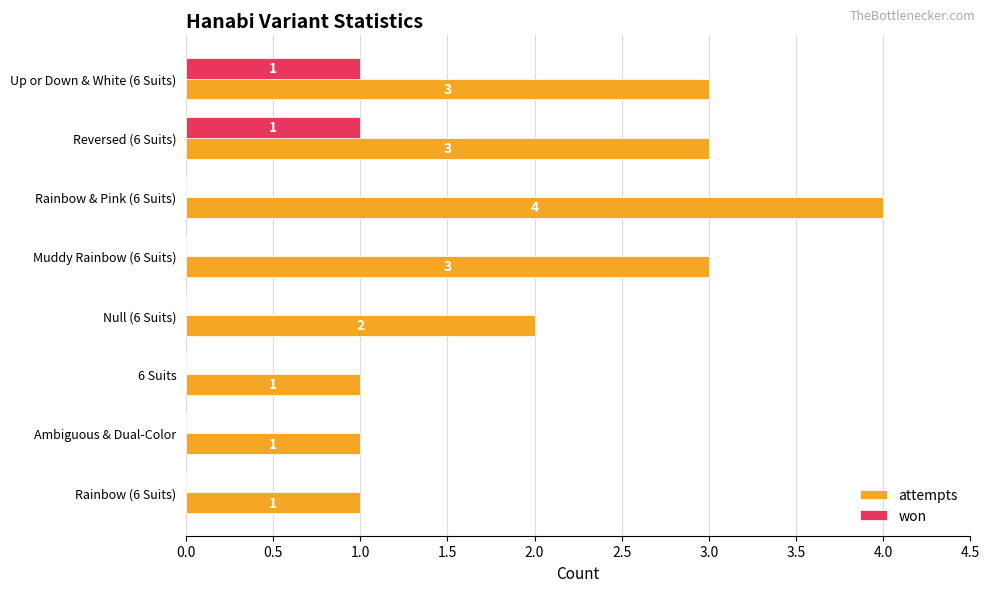

What value does the attempts series have at Rainbow & Pink (6 Suits)?

4